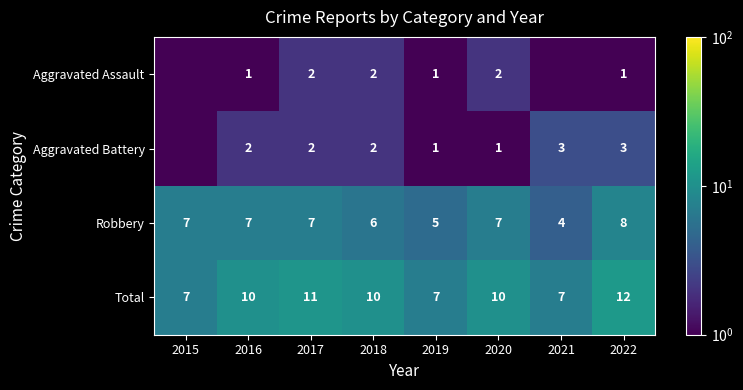

At how many categories does at least one series exceed 6?

8